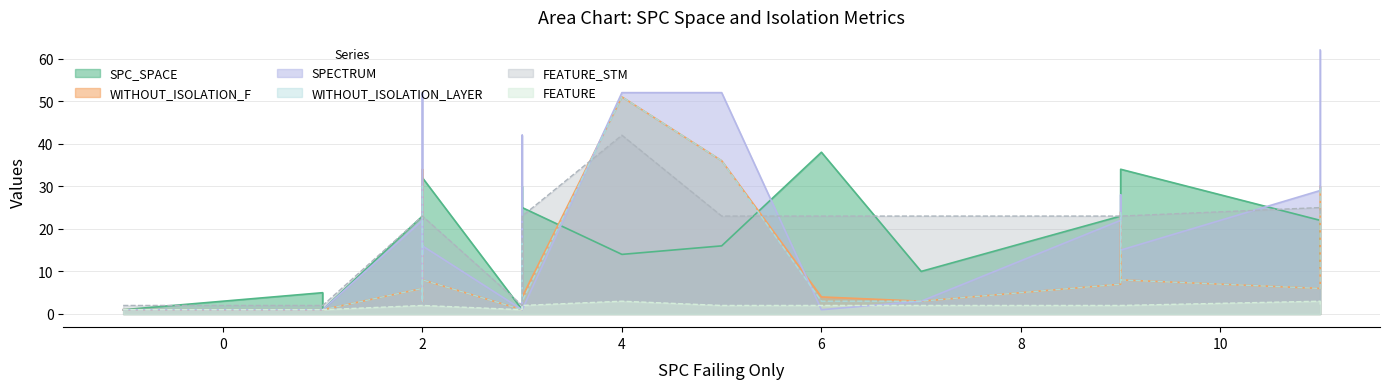

Where is WITHOUT_ISOLATION_LAYER nearest to the value 26?

9